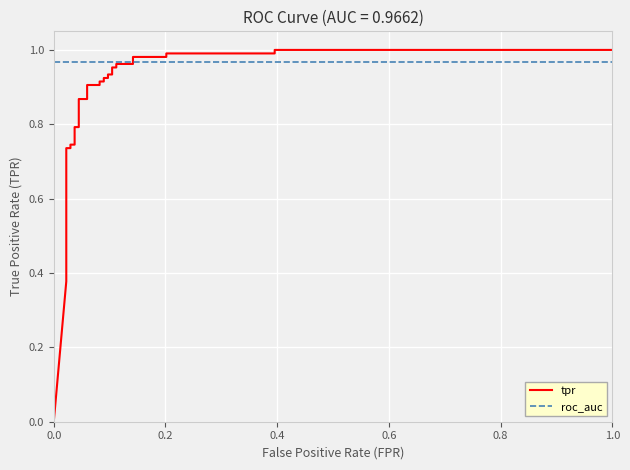

True or false: tpr has a value of 0.2 at 22.

False